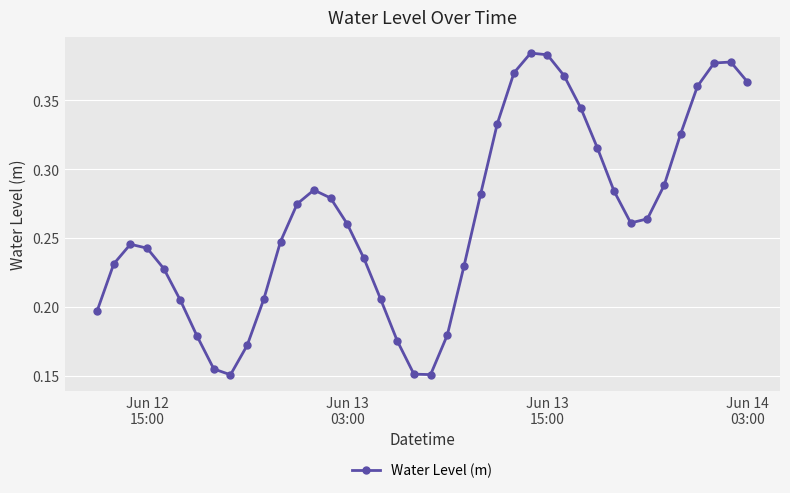

How many points are higher than both their immediate neighbors (excluding endpoints)?

4